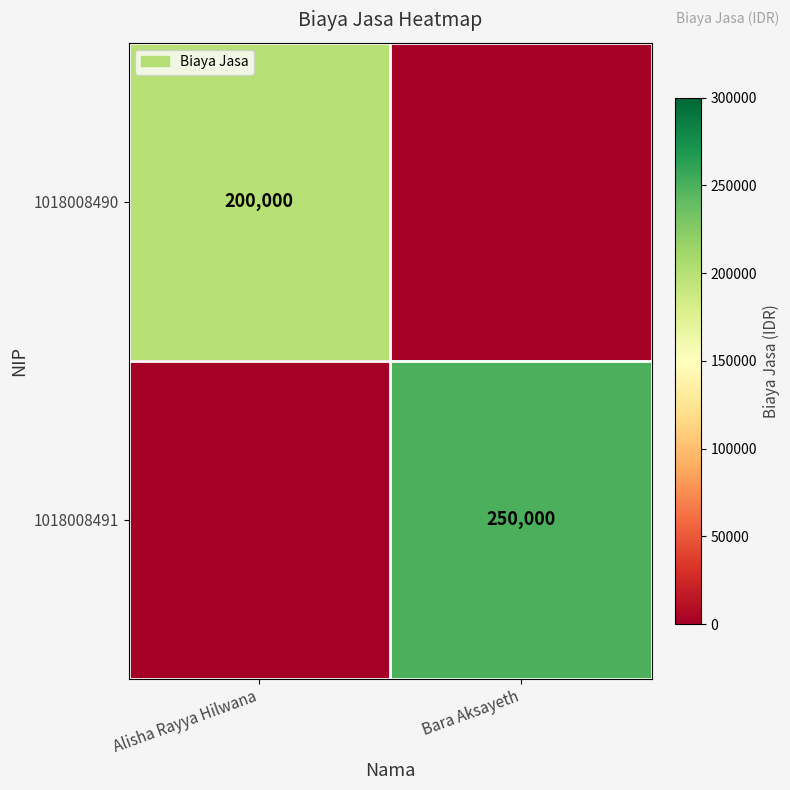

Is it true that 1018008490 equals 200000 at Alisha Rayya Hilwana?

True